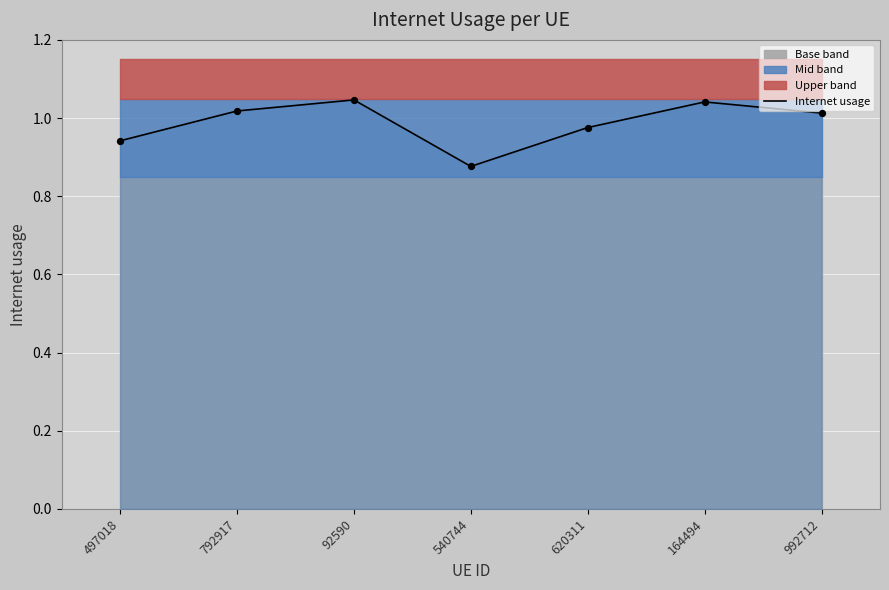

Which has a higher value, 92590 or 164494?

92590